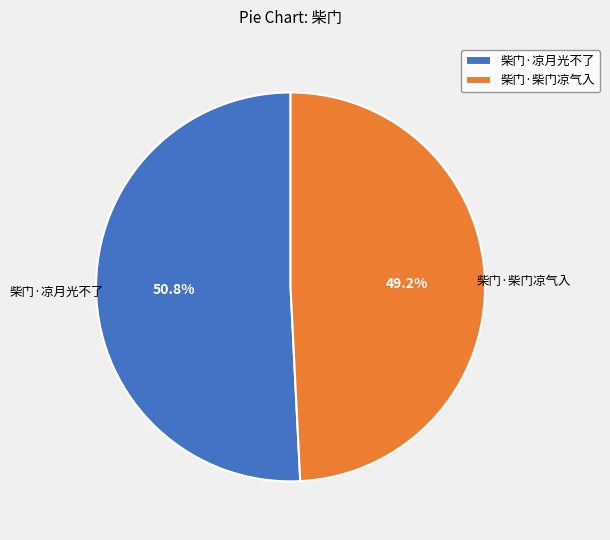

To the nearest percent, what percentage of the pie is 柴门·凉月光不了?

51%